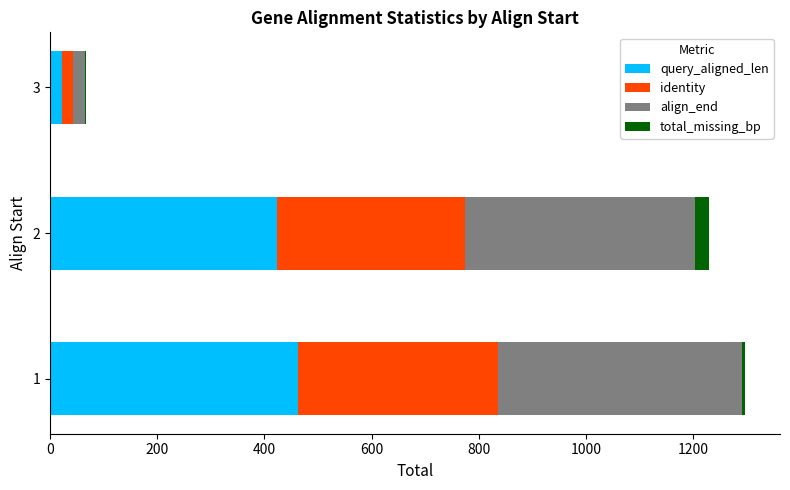

What is the highest value of the query_aligned_len series?

462